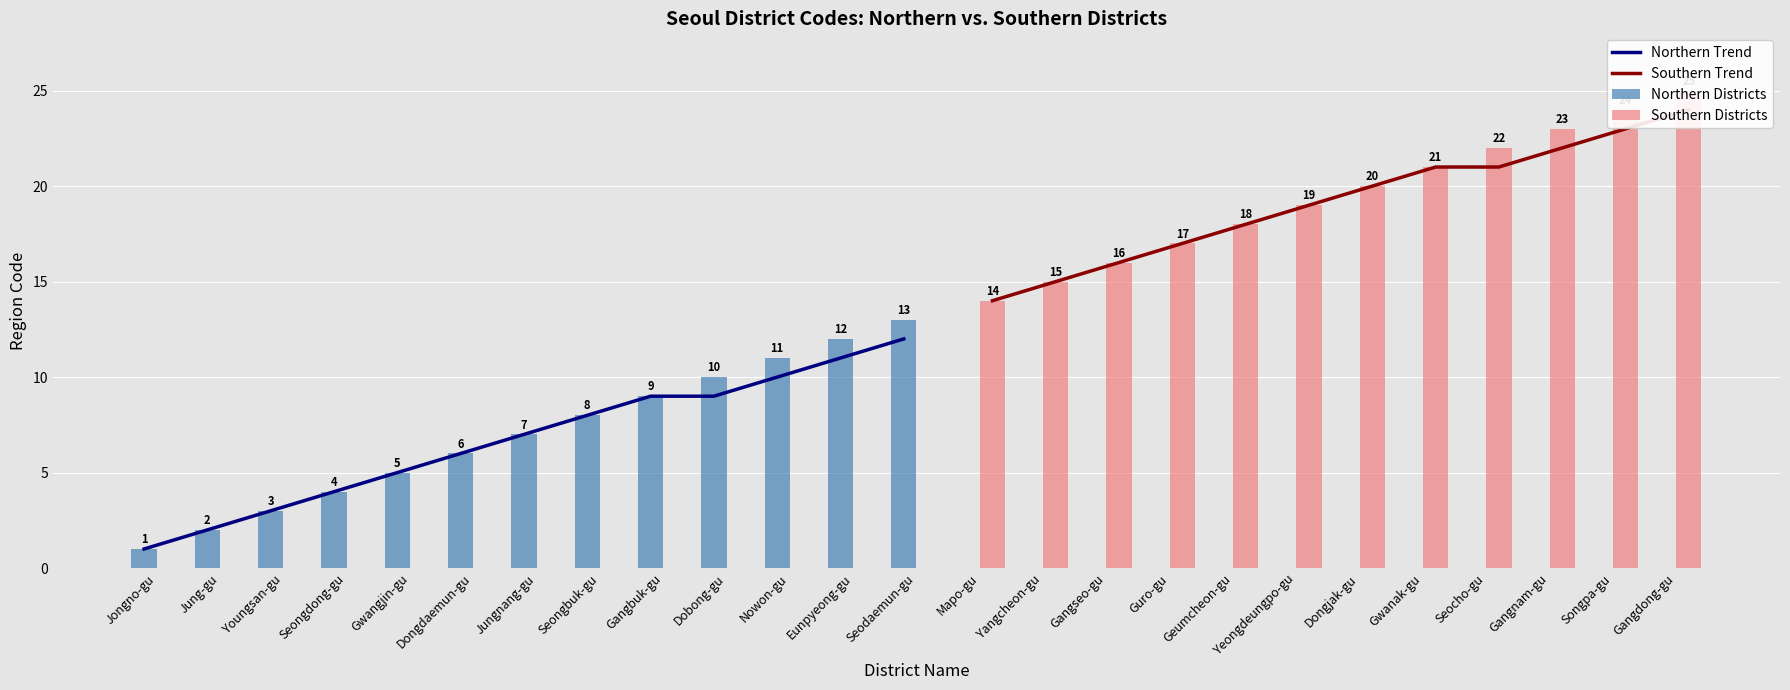

What is the sum of the values at Seongdong-gu and Jungnang-gu?

11